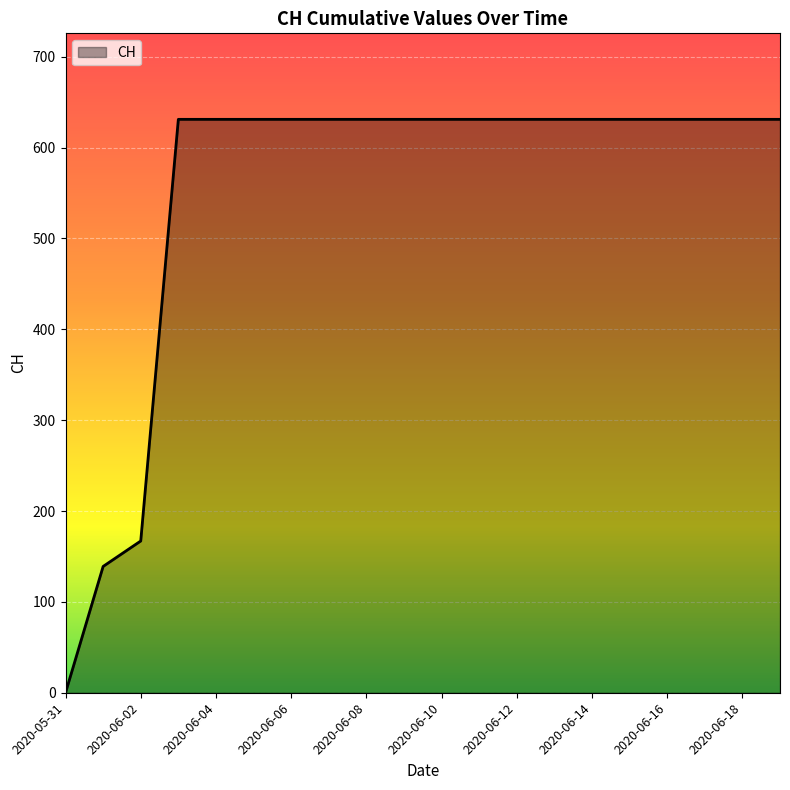

What is the greatest value displayed?

631